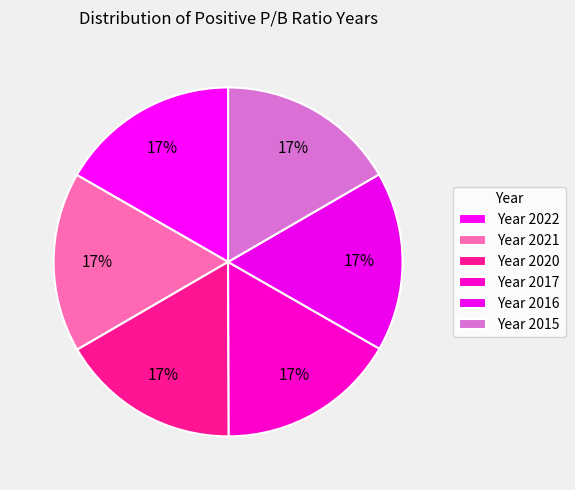

How many slices are in this pie chart?

6